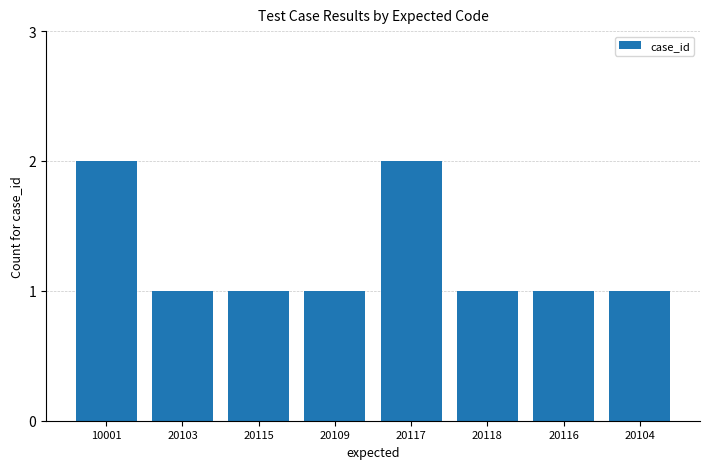

What is the minimum value shown in the chart?

1